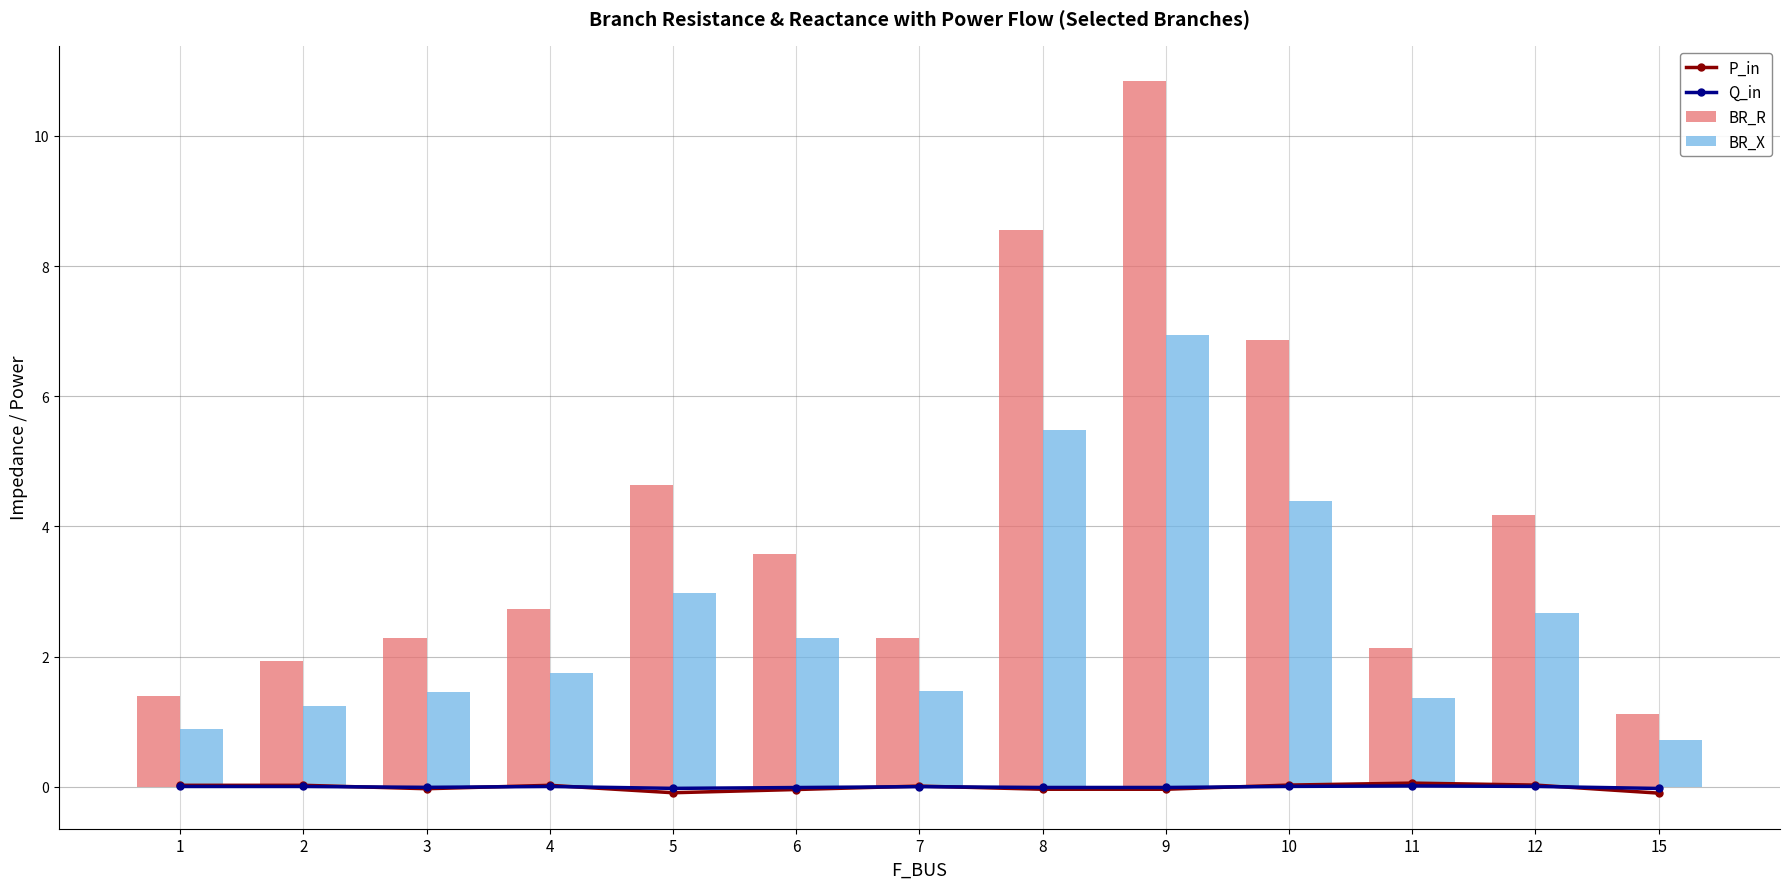

What are all the series names shown in the legend?

P_in, Q_in, BR_R, BR_X